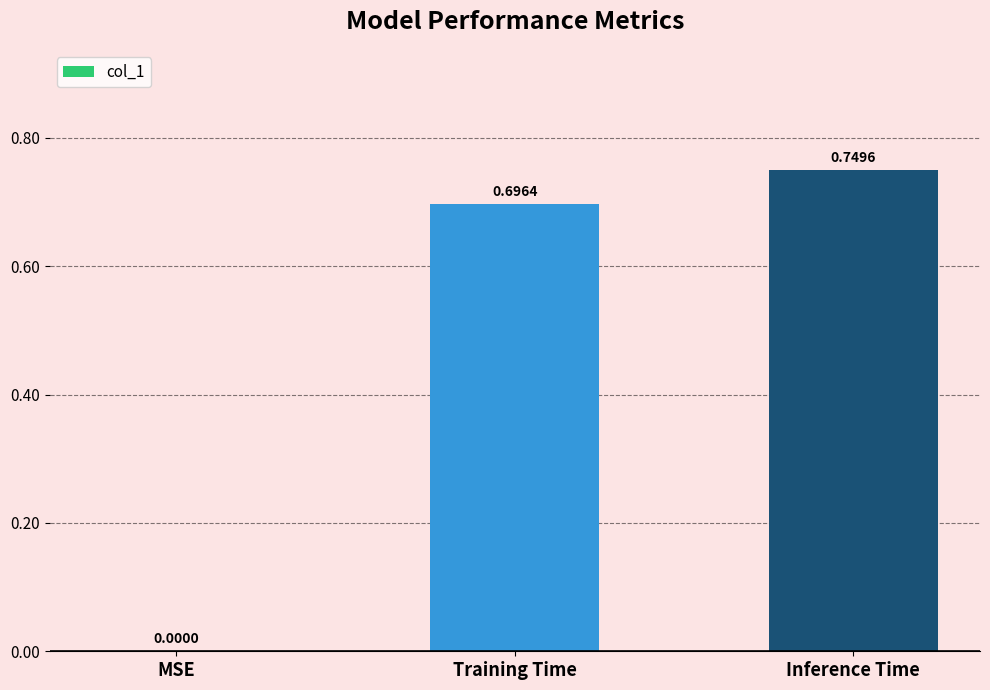

What is the sum of all values?

1.4